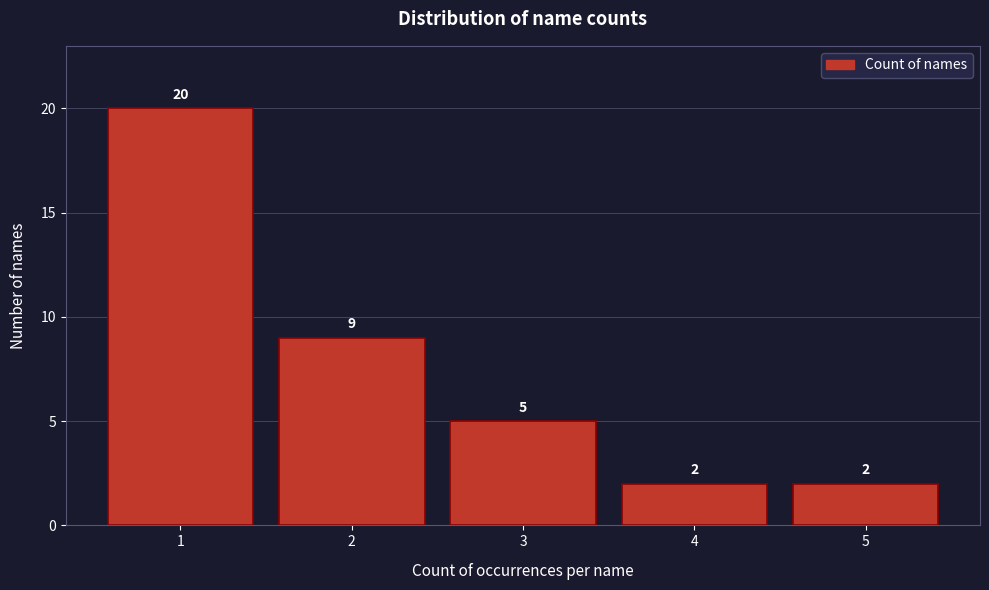

How tall is the bar that spans 3.5 to 4.5 on the x-axis?

2